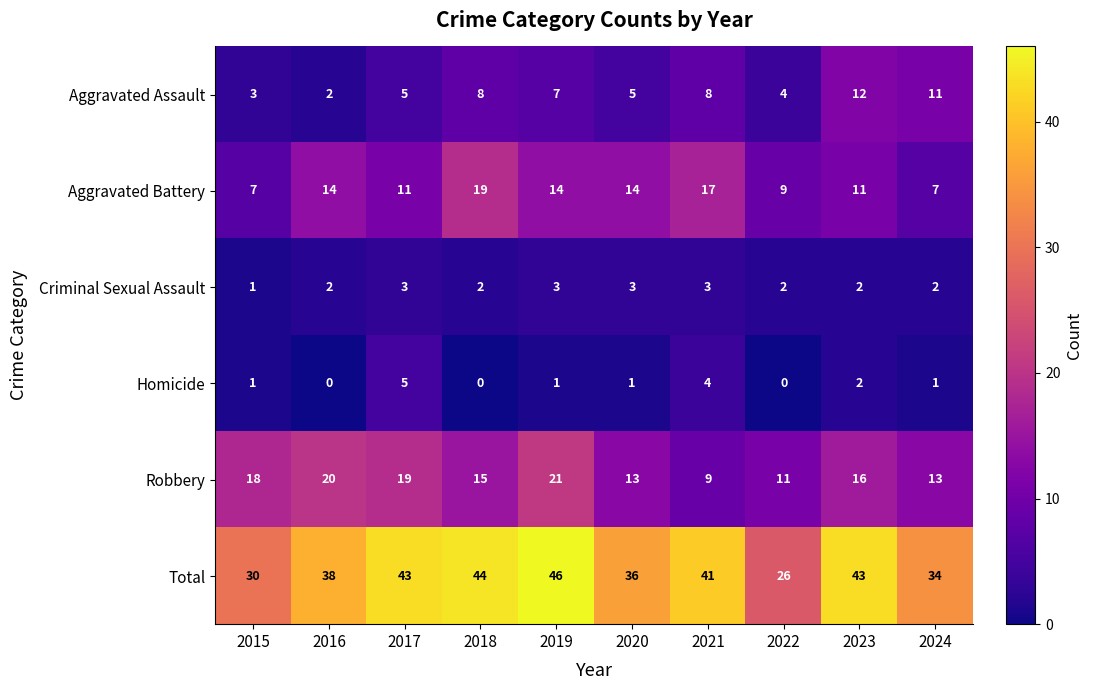

How many data points in Aggravated Assault are less than 7?

5